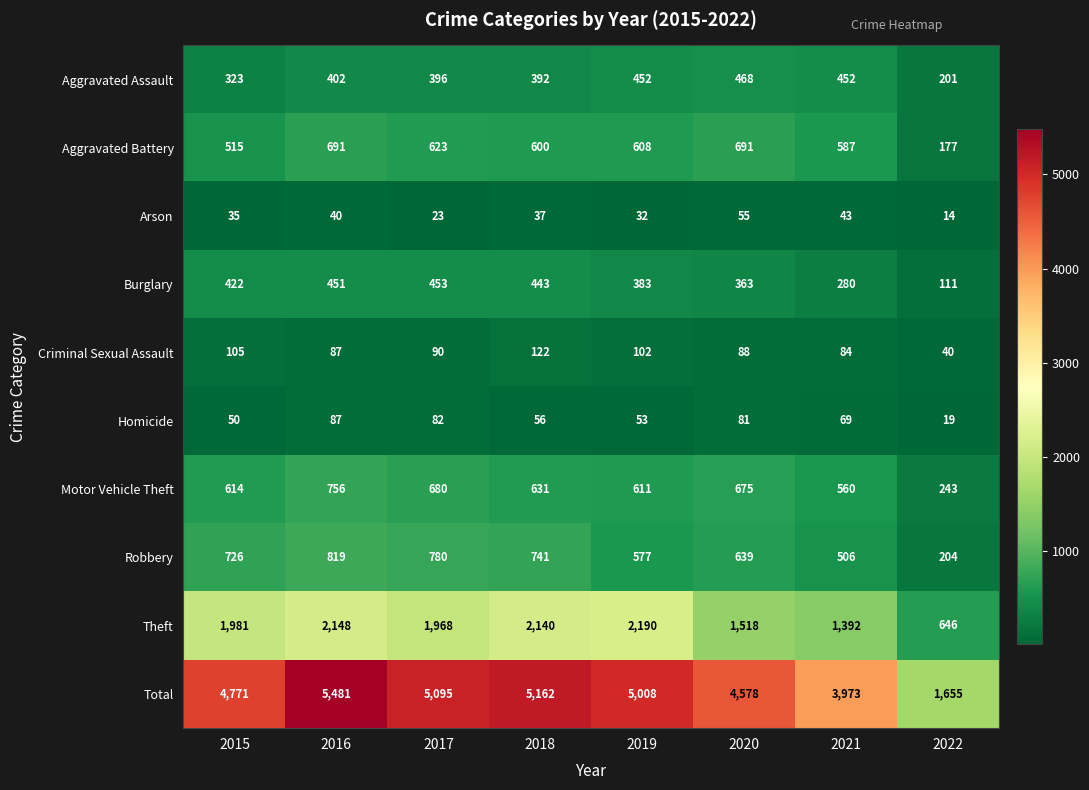

What is the difference between the second highest and minimum values in the Theft series?

1502